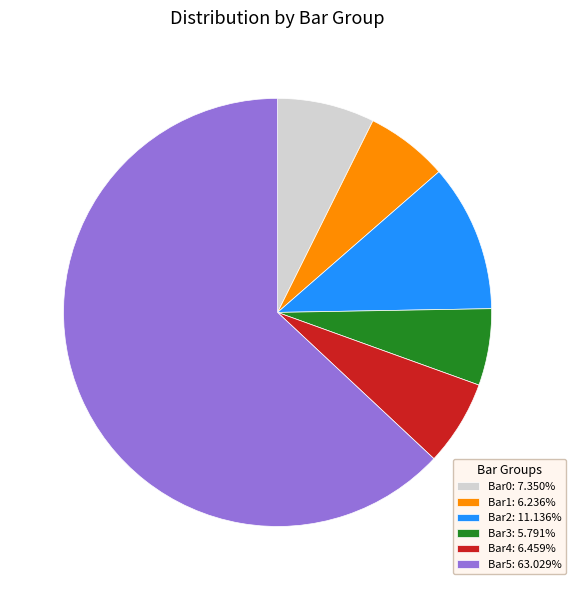

Do Bar2 and Bar4 together represent more than half of the pie?

No